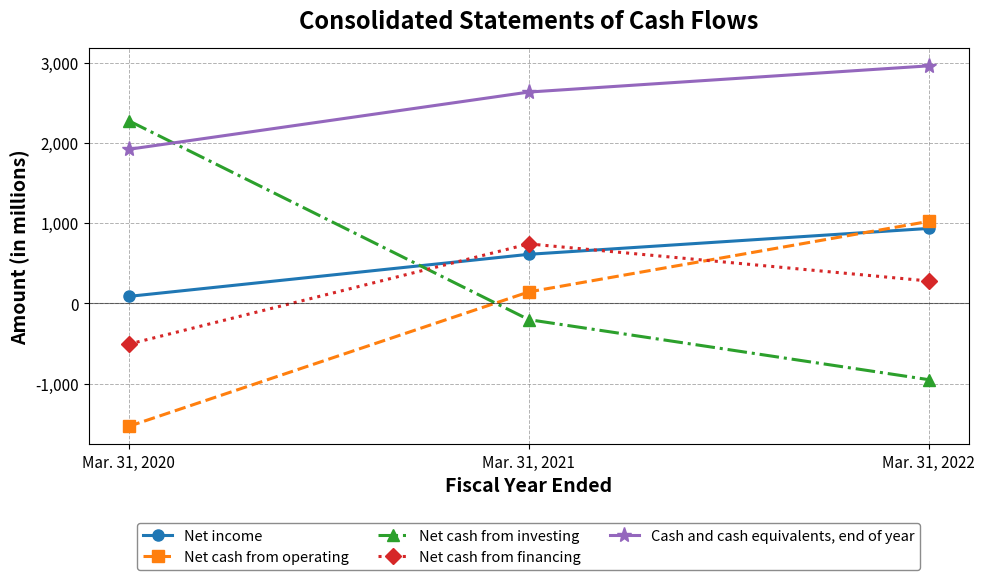

What are all the series names shown in the legend?

Net income, Net cash from operating, Net cash from investing, Net cash from financing, Cash and cash equivalents, end of year